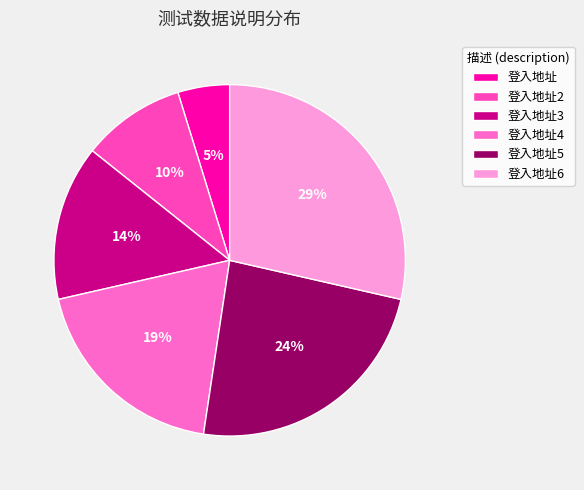

Is the sum of 登入地址5 and 登入地址2 greater than half?

No